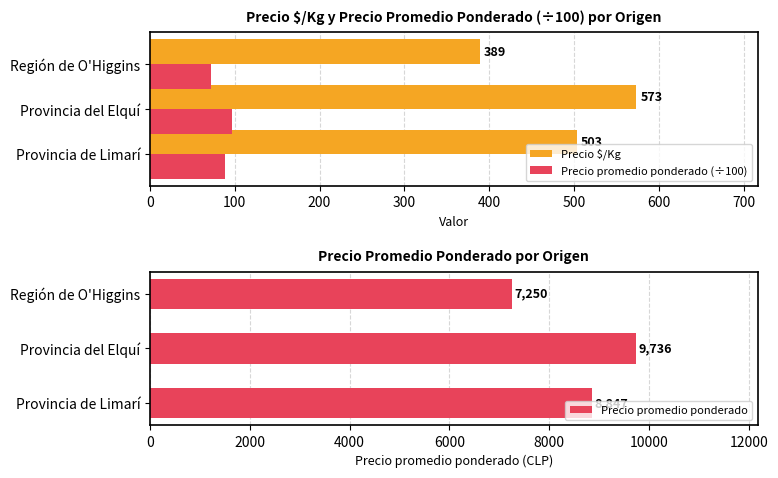

What is the value of the Precio promedio ponderado (÷100) bar at the 2nd from the left?

97.4